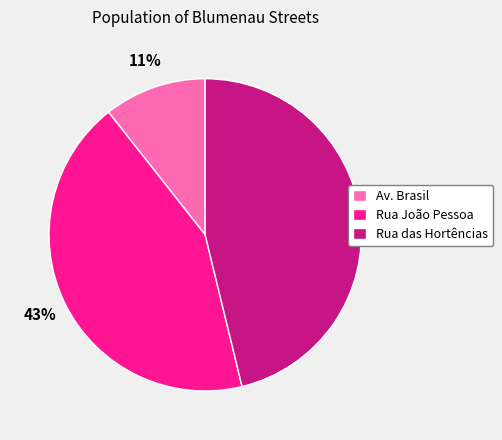

Which slice is the smallest?

Av. Brasil